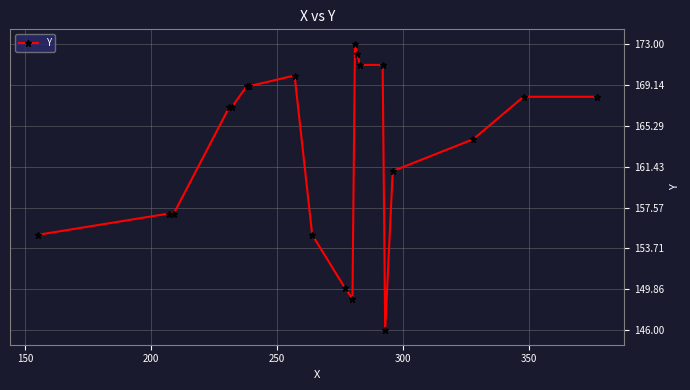

What is the maximum value shown in the chart?

173